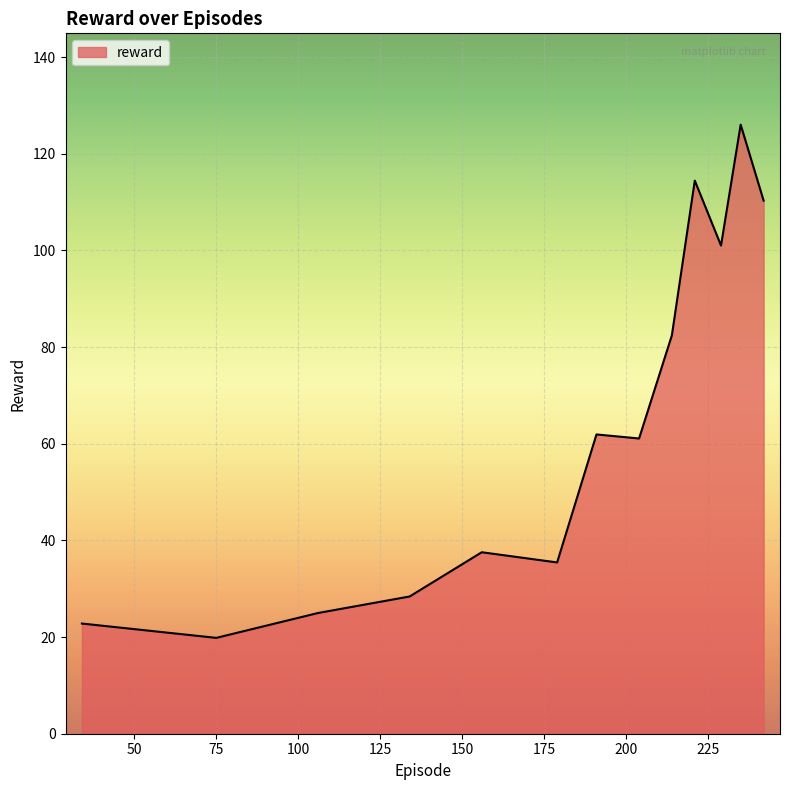

What is the difference between the maximum and minimum values?

106.2